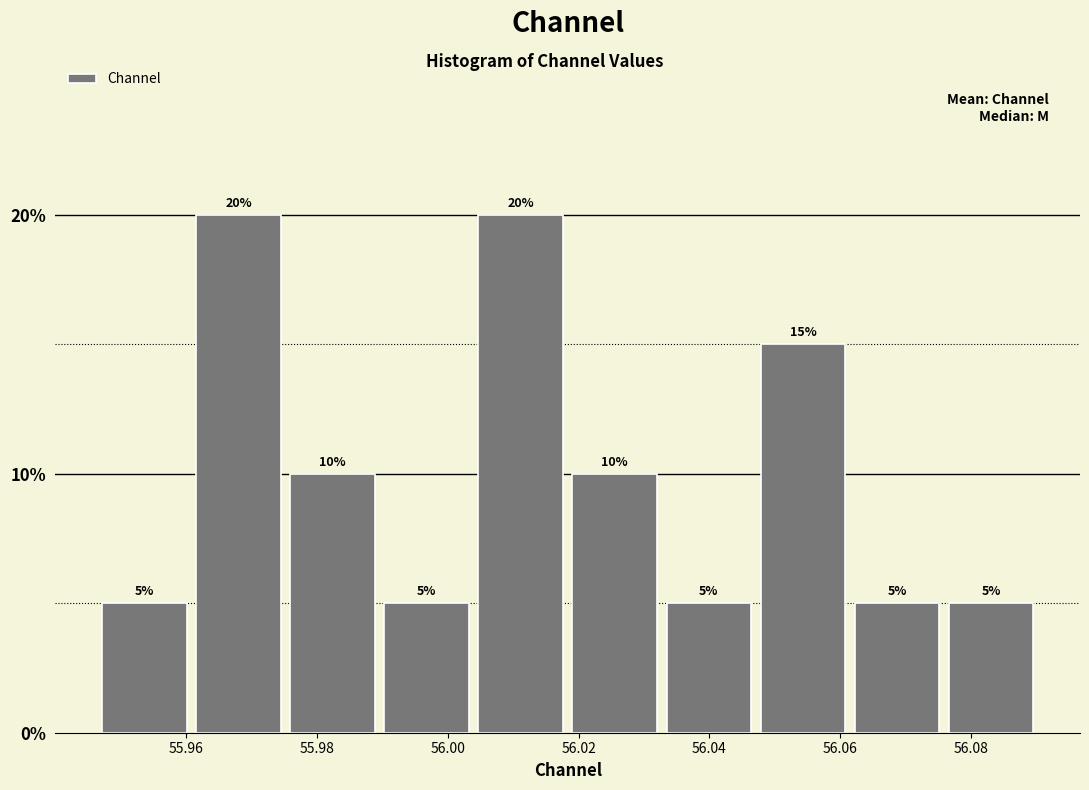

Reading left to right, list every bar in this chart as the range it spans on the x-axis followed by its height. The bar edges are not printed on the chart, so give them approximately, as read against the axis.

55.946 to 55.960: 5
55.960 to 55.976: 20
55.976 to 55.990: 10
55.990 to 56.004: 5
56.004 to 56.018: 20
56.018 to 56.032: 10
56.032 to 56.048: 5
56.048 to 56.062: 15
56.062 to 56.076: 5
56.076 to 56.090: 5